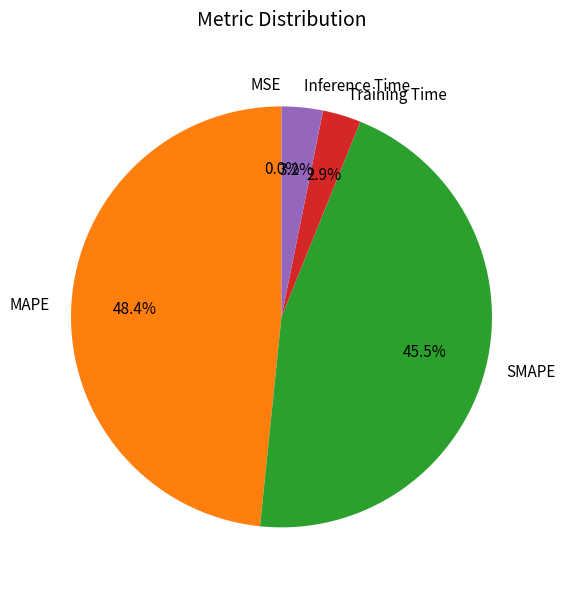

To the nearest percent, what percentage of the pie is MAPE?

48%